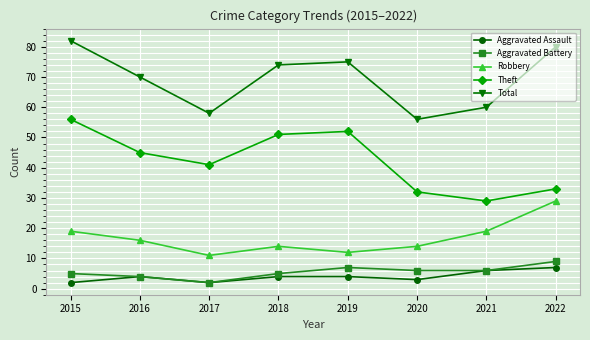

True or false: Theft and Aggravated Battery cross at least once.

False